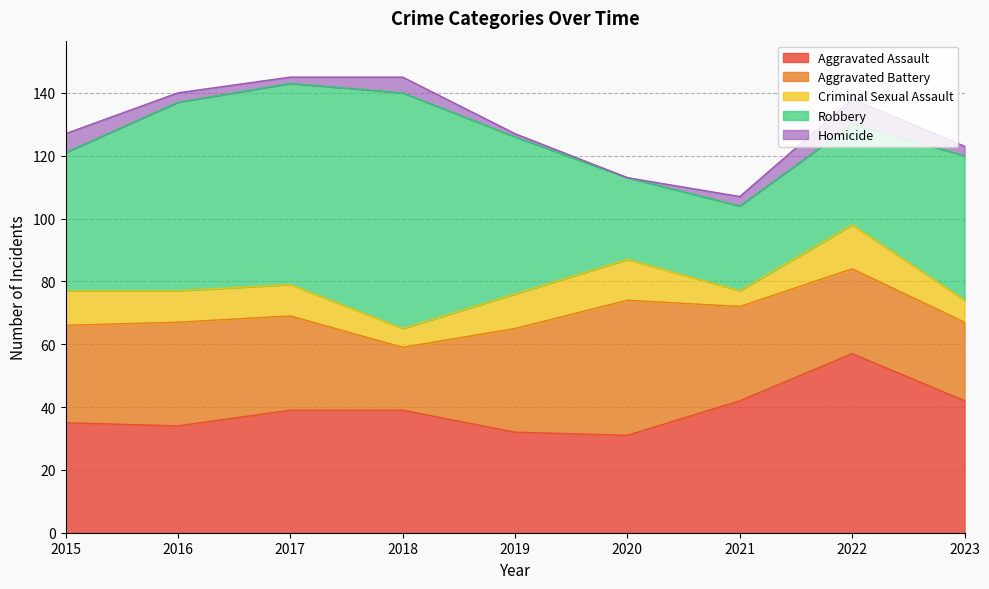

Where is Criminal Sexual Assault nearest to the value 9?

2016